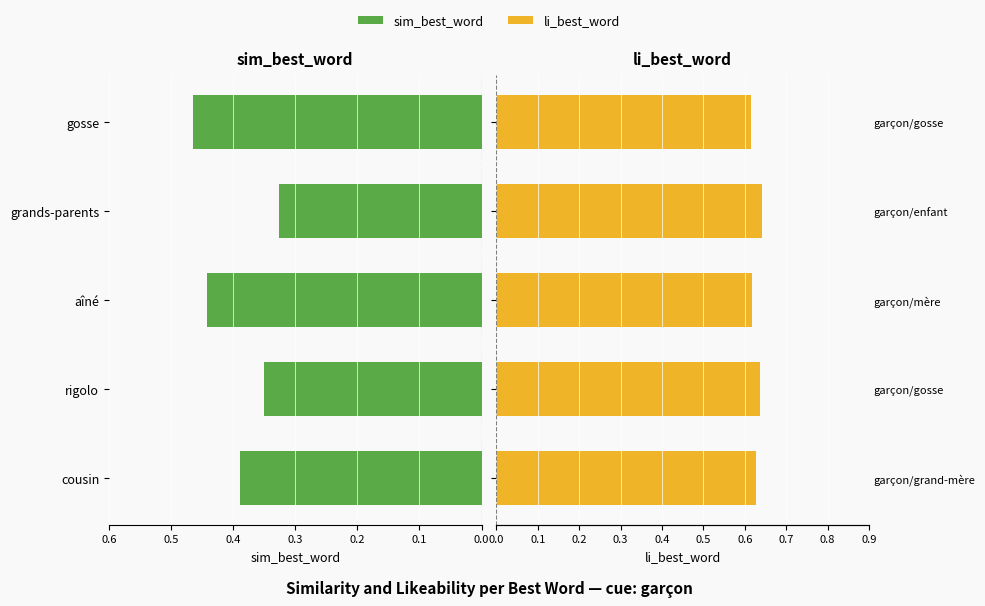

What is the maximum value for li_best_word?

0.6